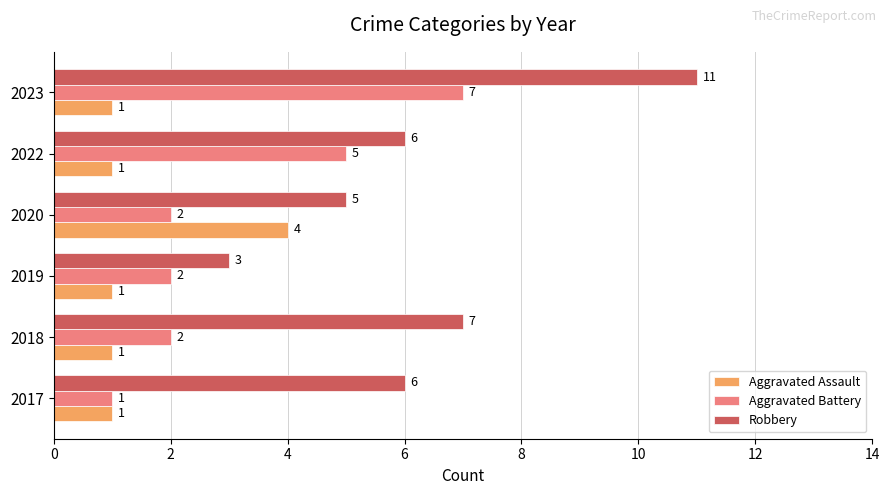

At 2019, list the series in order from smallest to largest.

Aggravated Assault, Aggravated Battery, Robbery